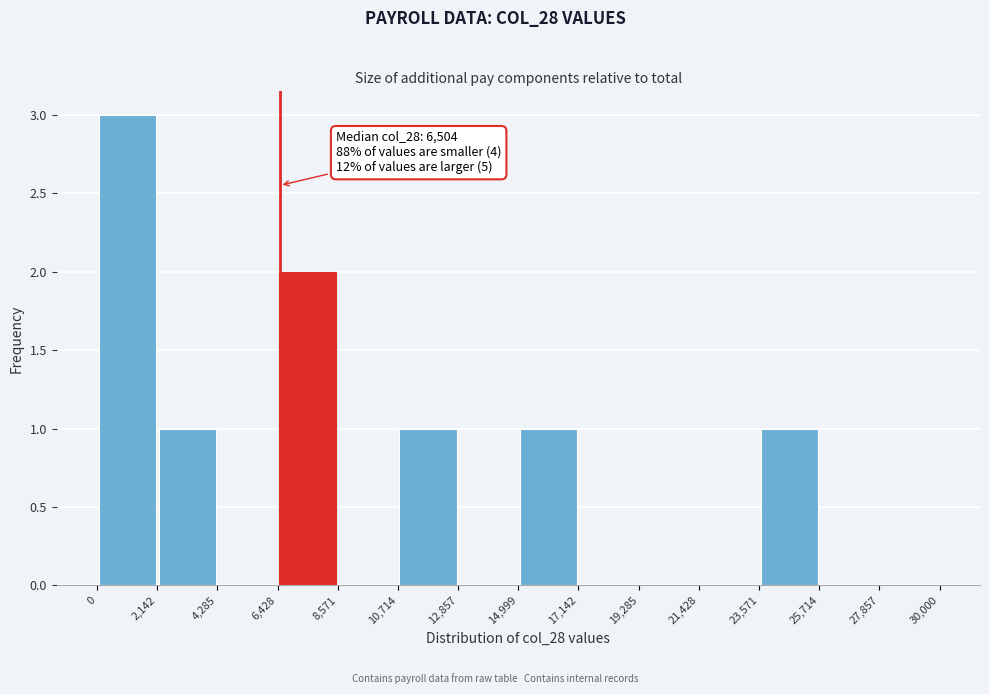

Over which range of the x-axis is the bar tallest?

0 to 2,142